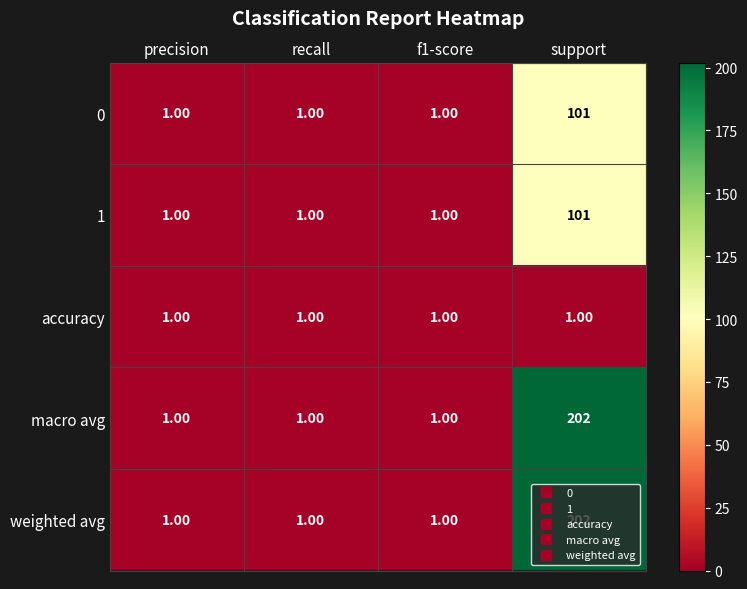

What is the average value of the 0 series?

26